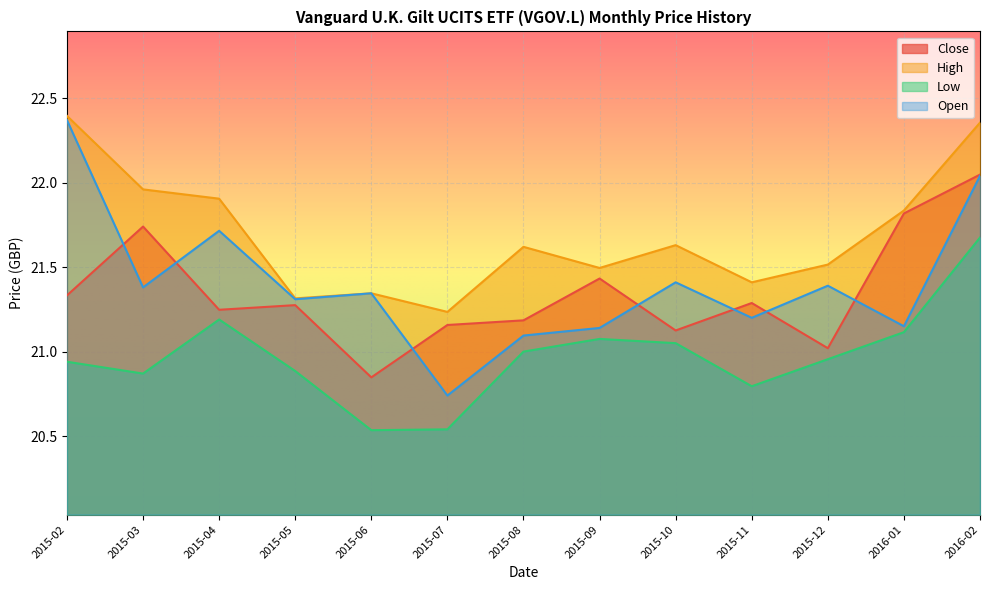

True or false: Open has more than 2 interior local peaks.

True